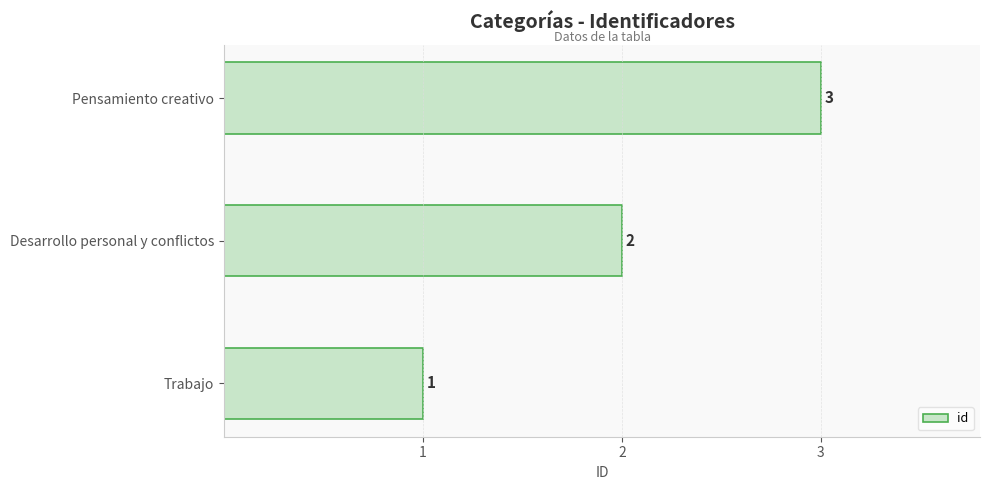

What is the change in value from Trabajo to Pensamiento creativo?

+2